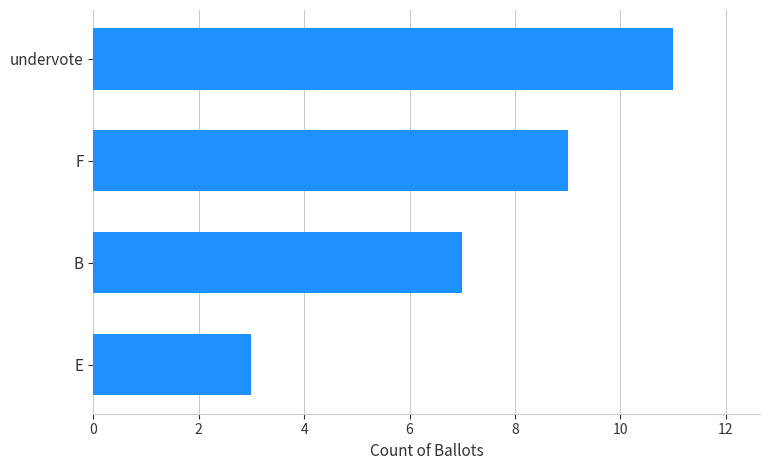

What is the change in value from F to E?

-6